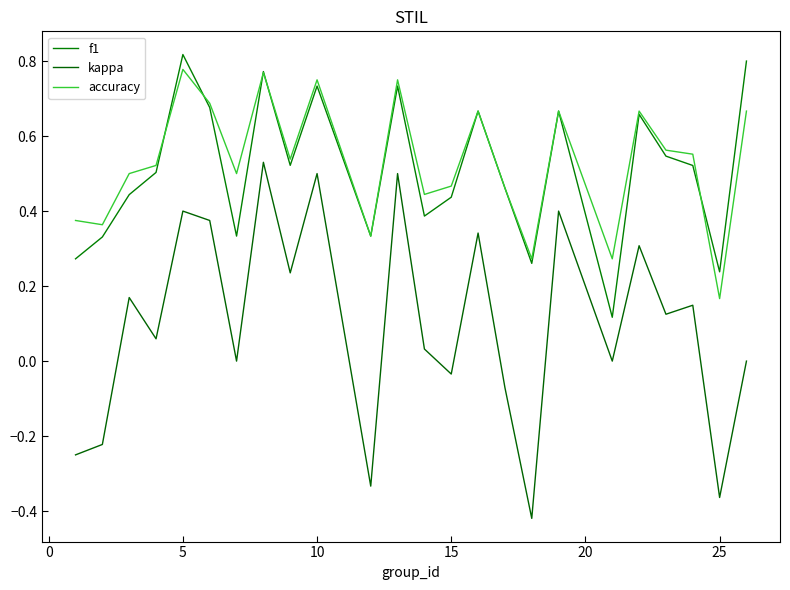

Does the chart display data point markers on the line(s)?

No